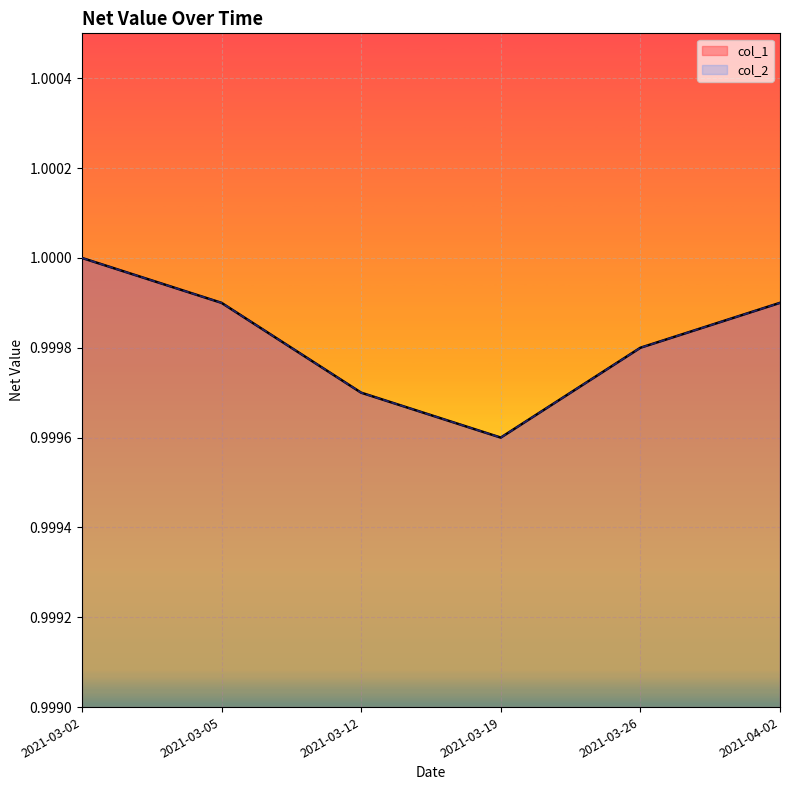

The value of col_2 at 2021-03-19 is 1.0. True or false?

True